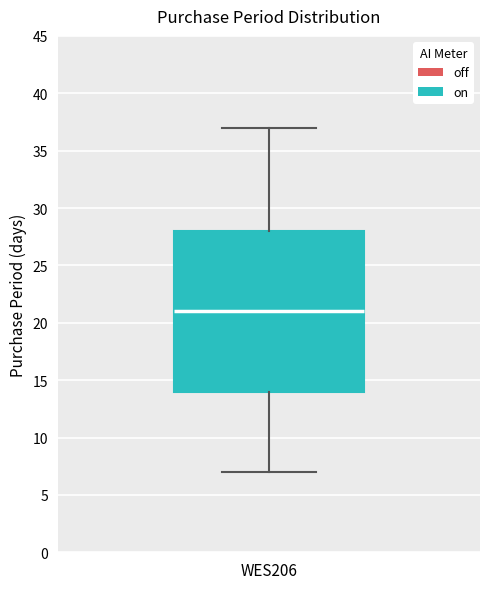

Transcribe this box plot: give where the median line is, the range the box spans, and where the two whiskers end, as read against the y-axis. The values are not printed on the chart, so give them approximately, as read against the axis.

median 21, box 14 to 28, whiskers 7 to 37